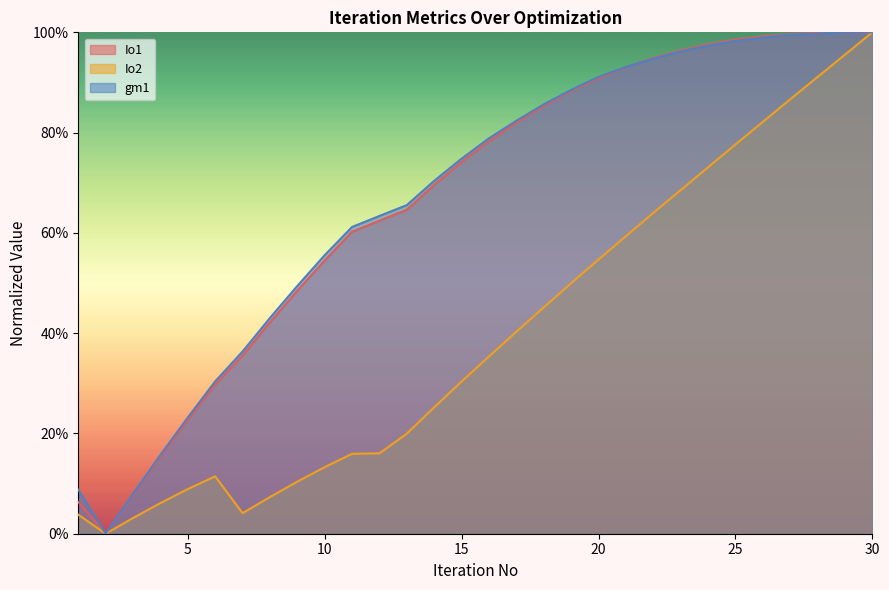

Which series ends up on top after the final intersection of gm1 and Io1?

gm1